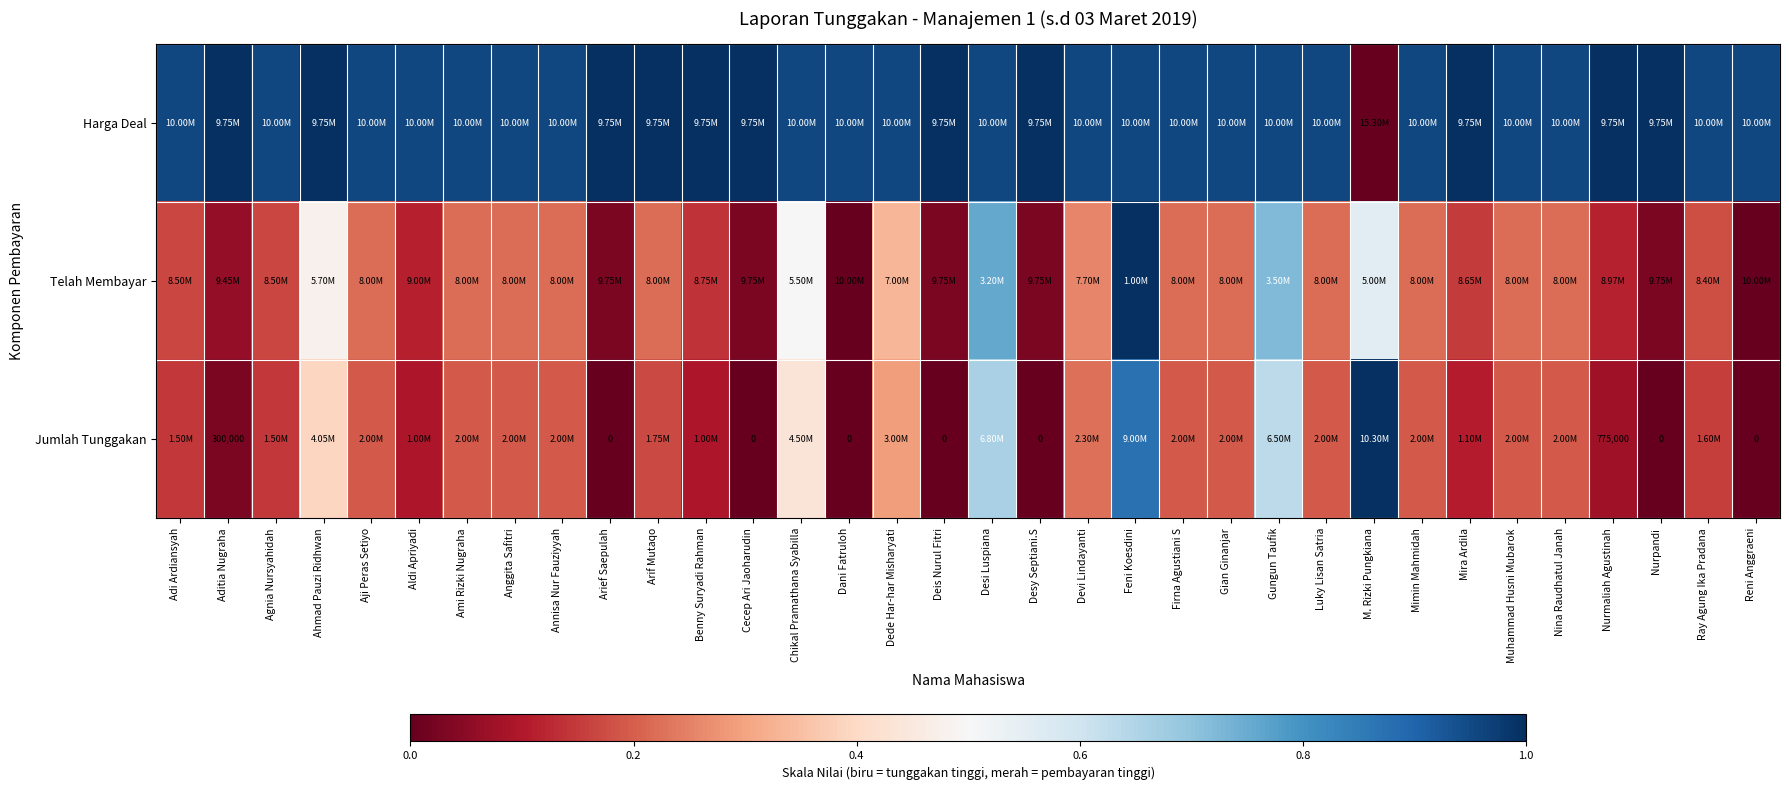

Which series has the widest spread of values?

Harga Deal